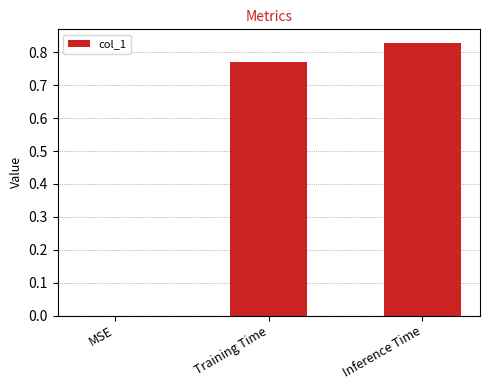

The value at Inference Time is 0.6. True or false?

False